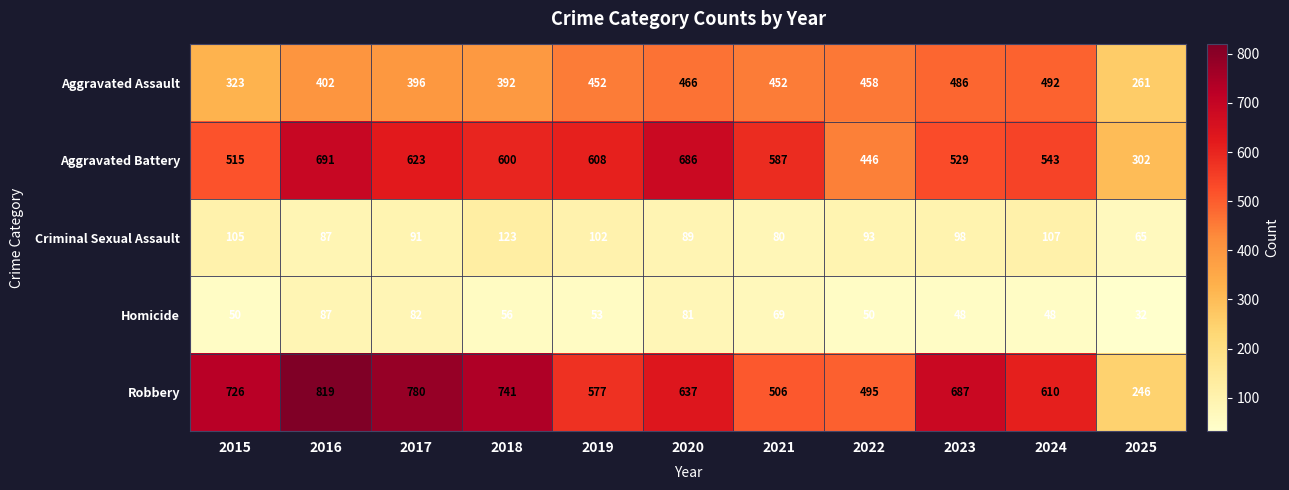

What is the difference between the highest and lowest values at 2017?

698